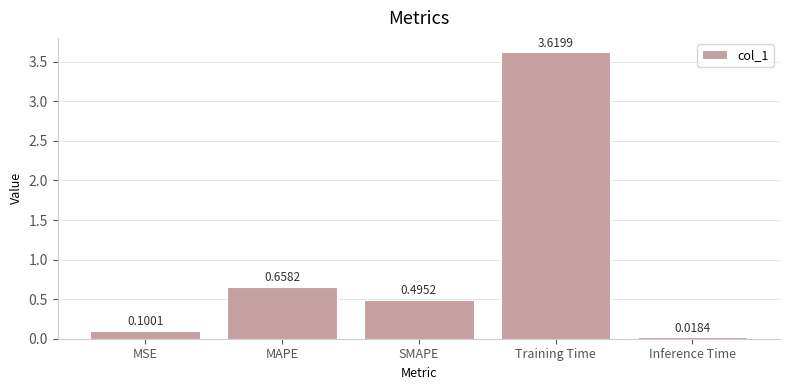

Which label corresponds to the smallest value in the chart?

Inference Time